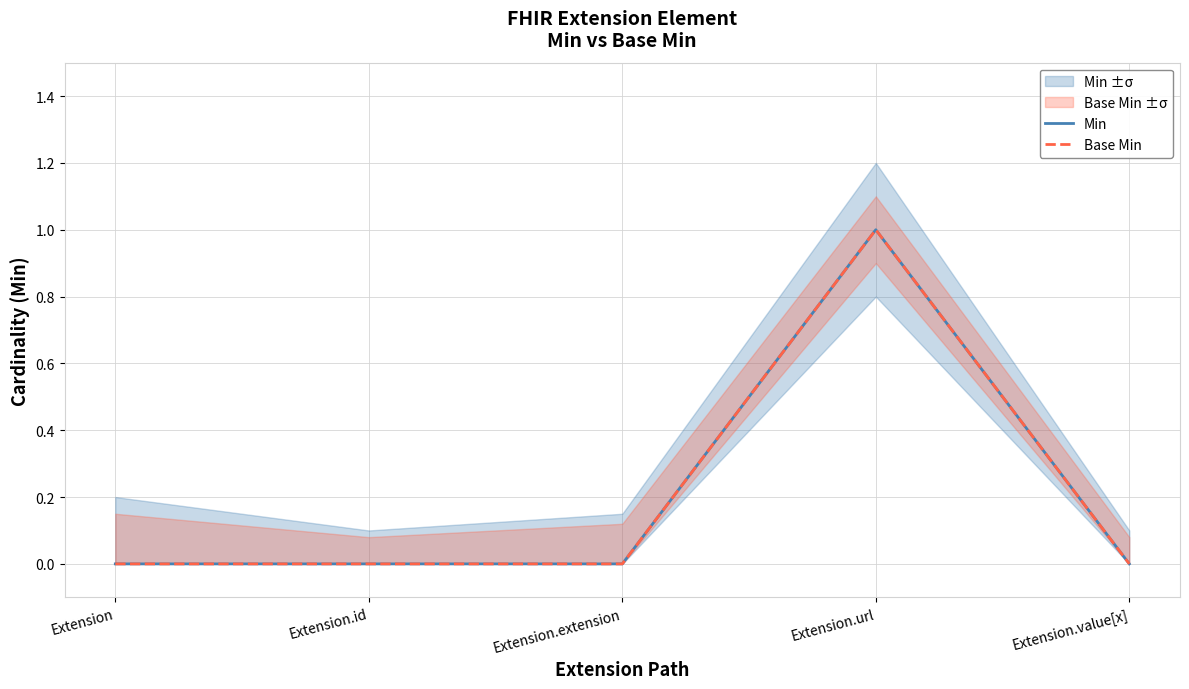

True or false: Base Min and Min cross at least once.

False